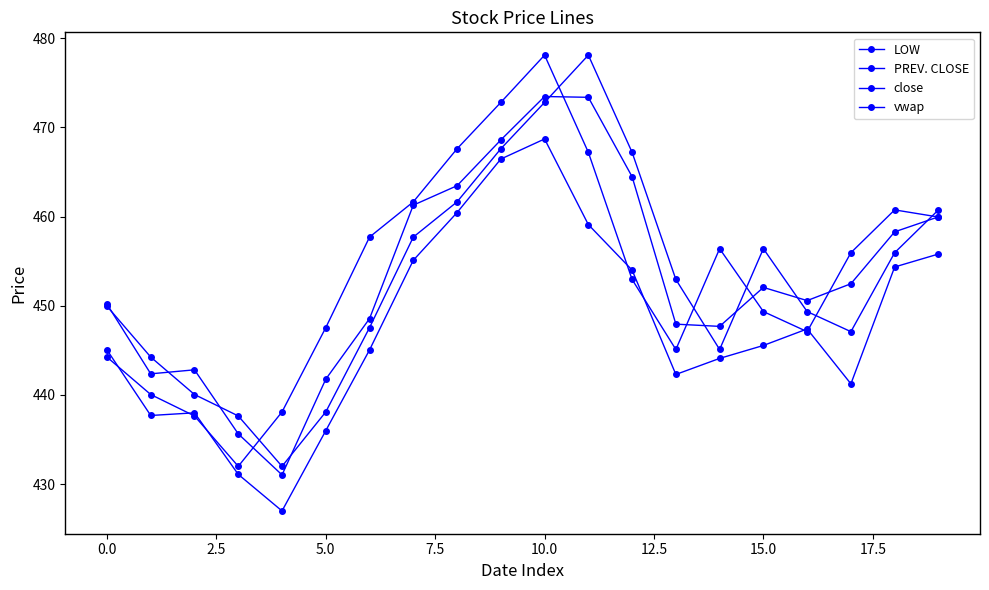

Is this an area chart (filled region under the line)?

No